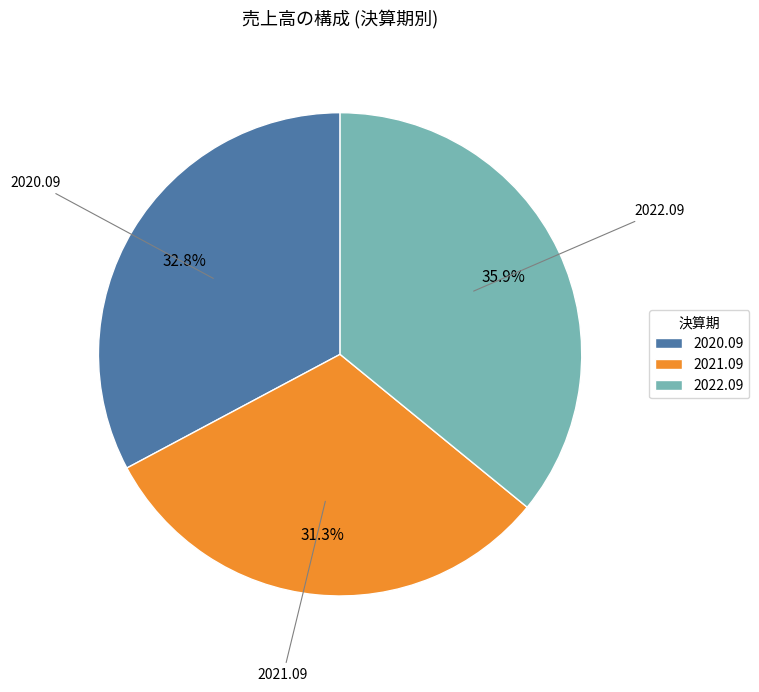

True or false: 2021.09 accounts for 25% of the total.

False